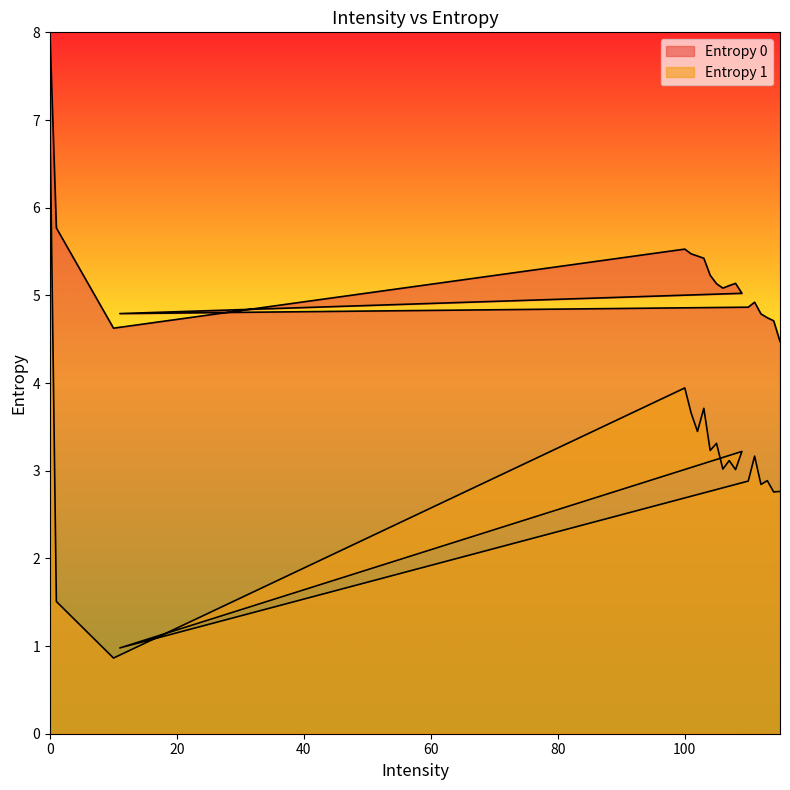

True or false: Entropy 0 and Entropy 1 cross at least once.

False